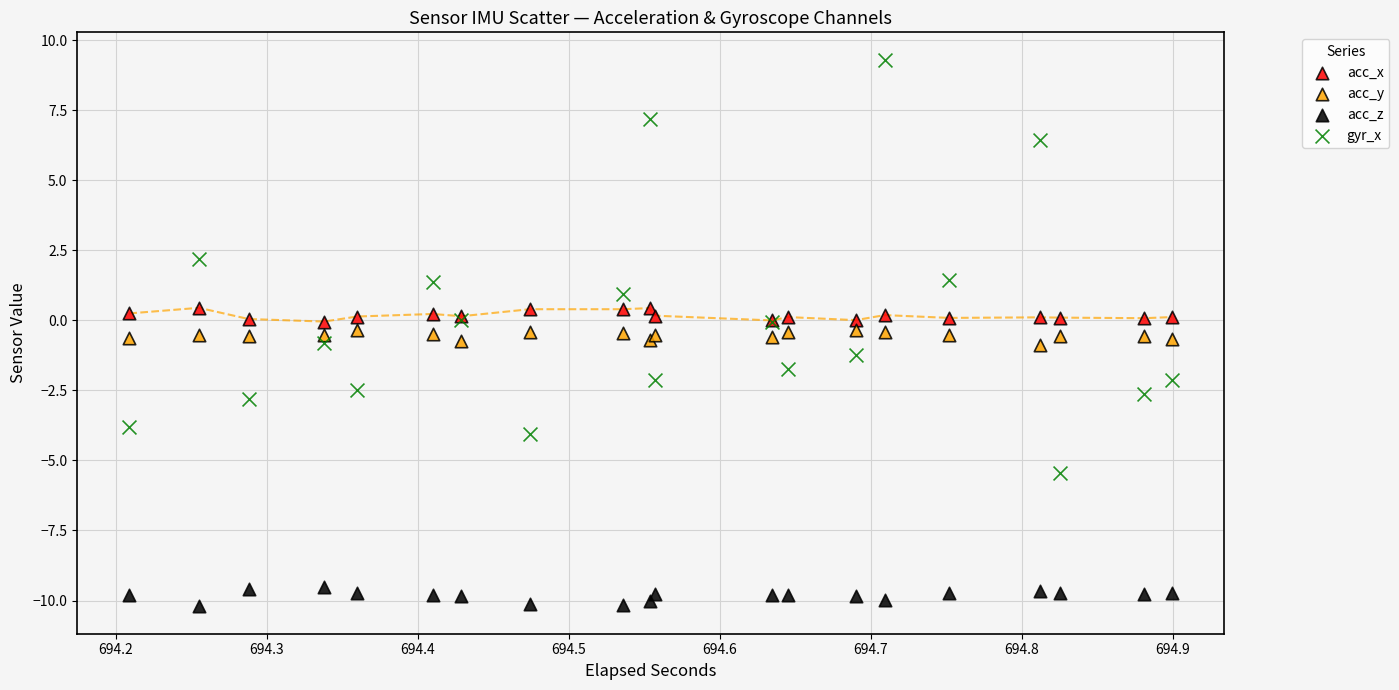

Which series has the widest spread of Y values?

gyr_x